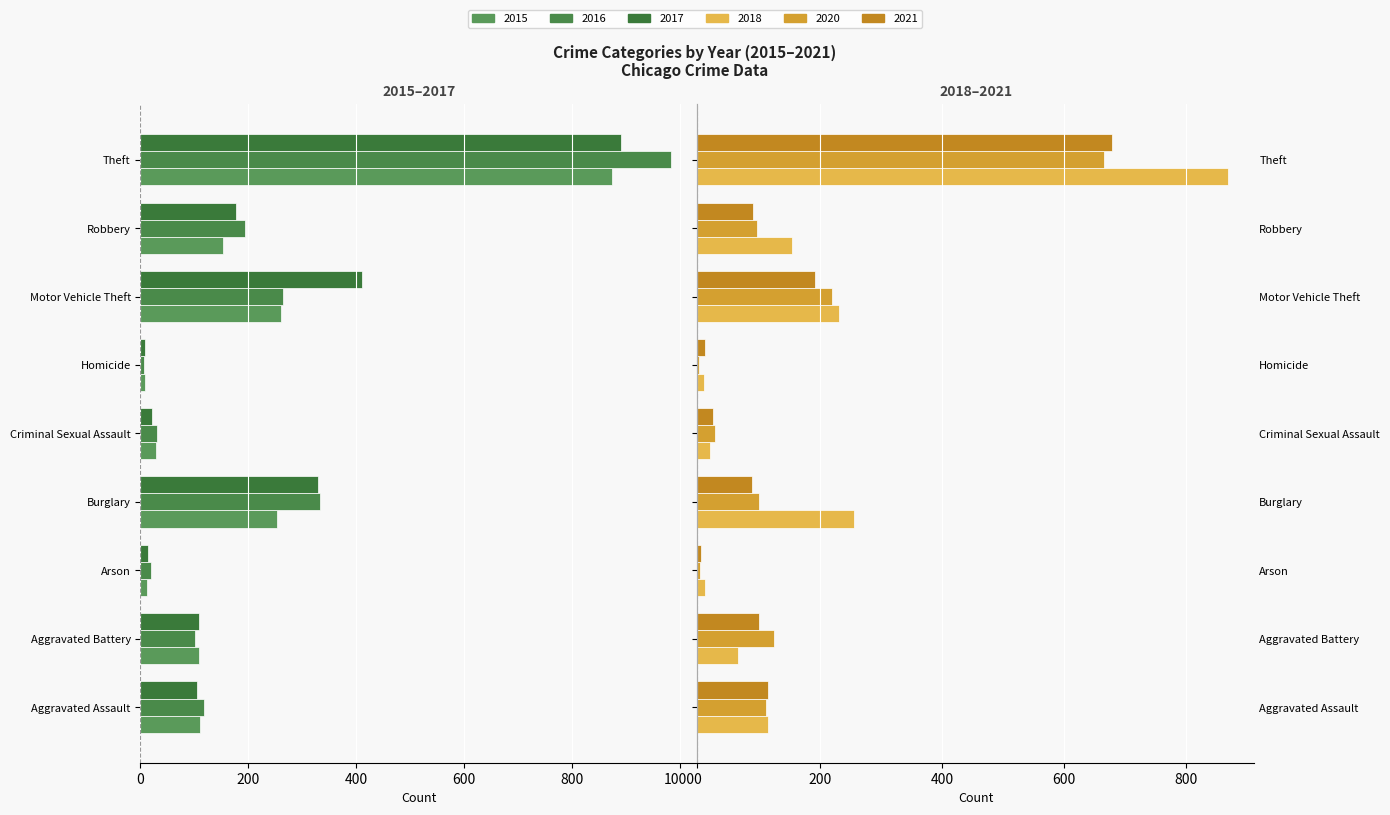

How many data points in 2020 are less than 100?

4